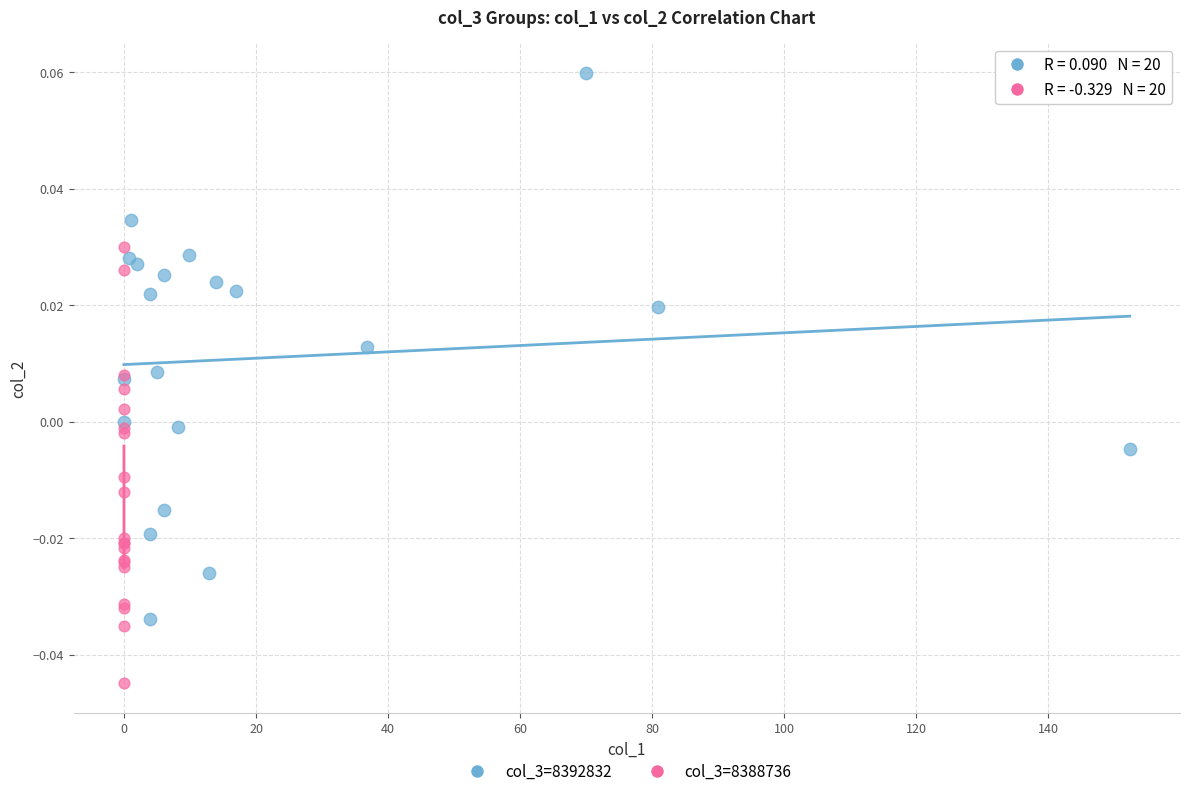

Which series reaches the maximum Y coordinate?

col_3=8392832